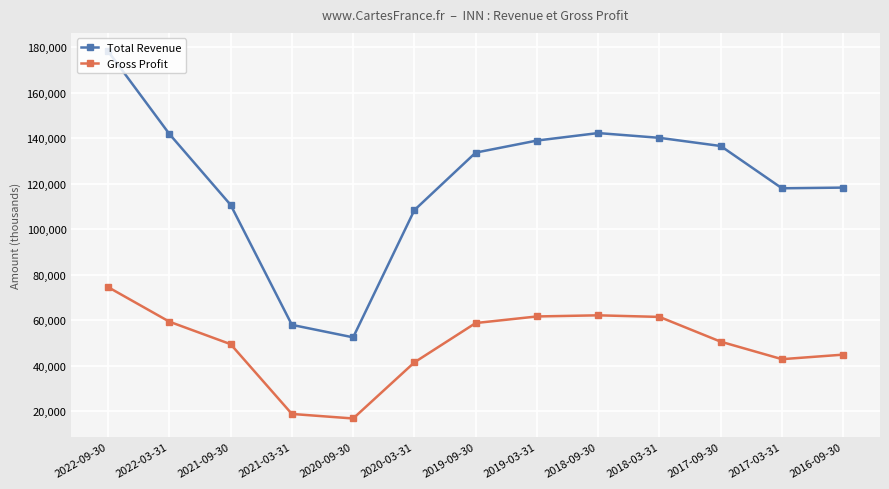

Is it true that Total Revenue equals 140200 at 2018-03-31?

True